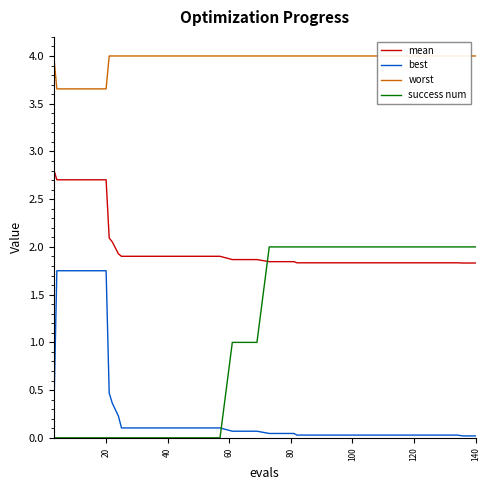

What are all the series names shown in the legend?

mean, best, worst, success num